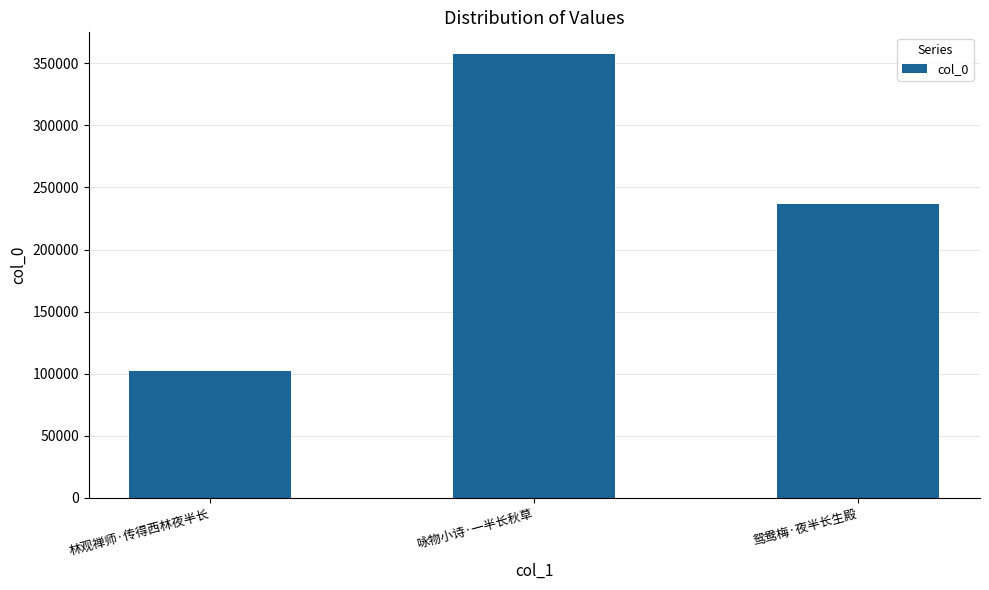

How many data points does each series have?

3